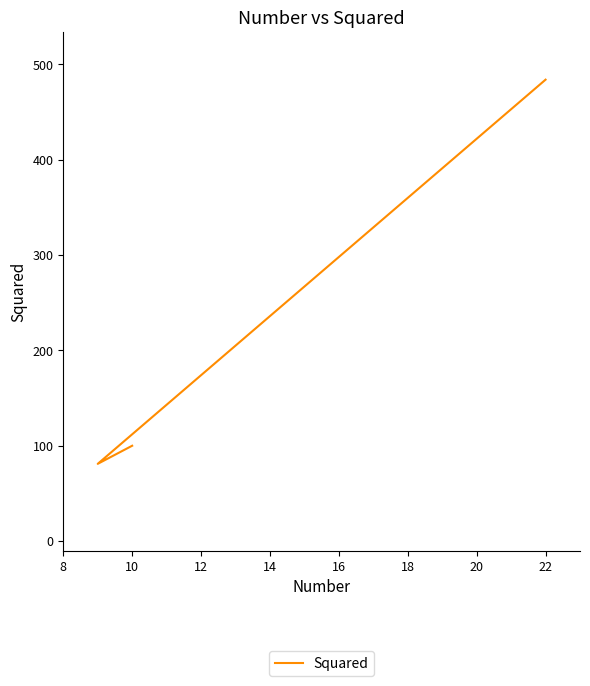

What is the difference between the maximum and minimum values?

403